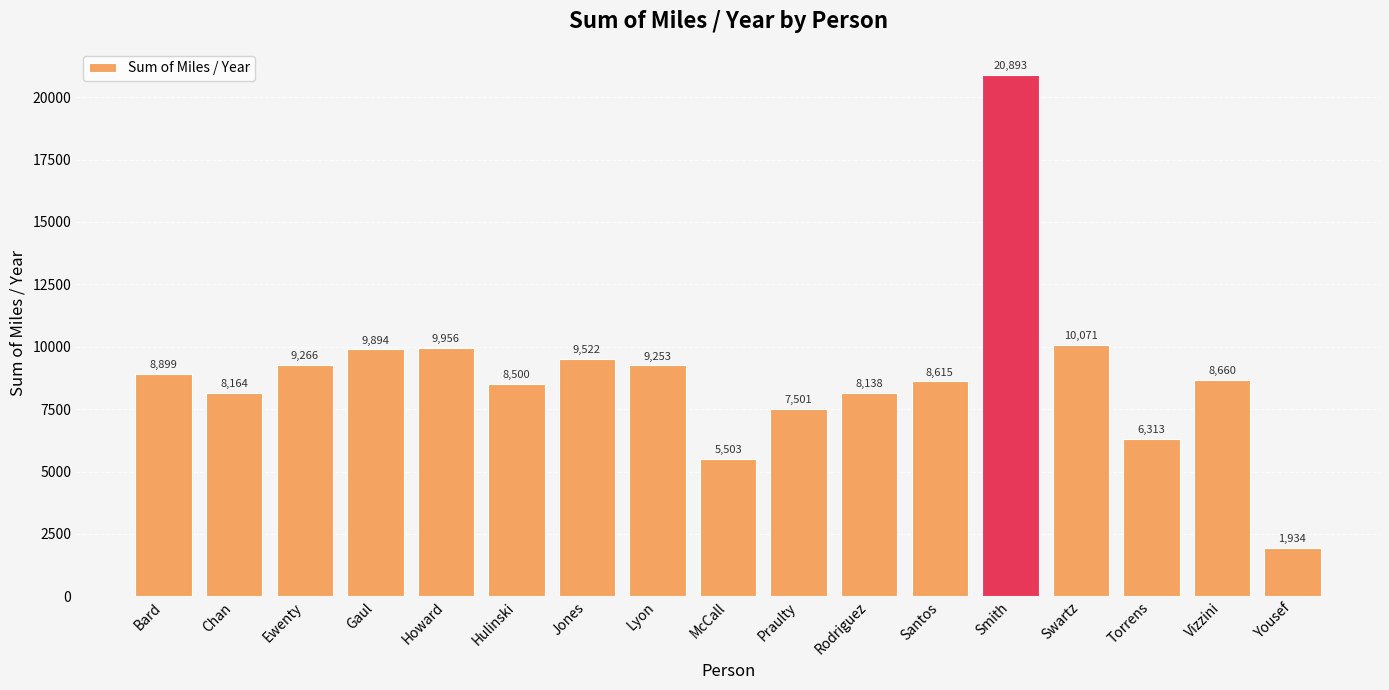

What is the label of the 14th bar from the right?

Gaul